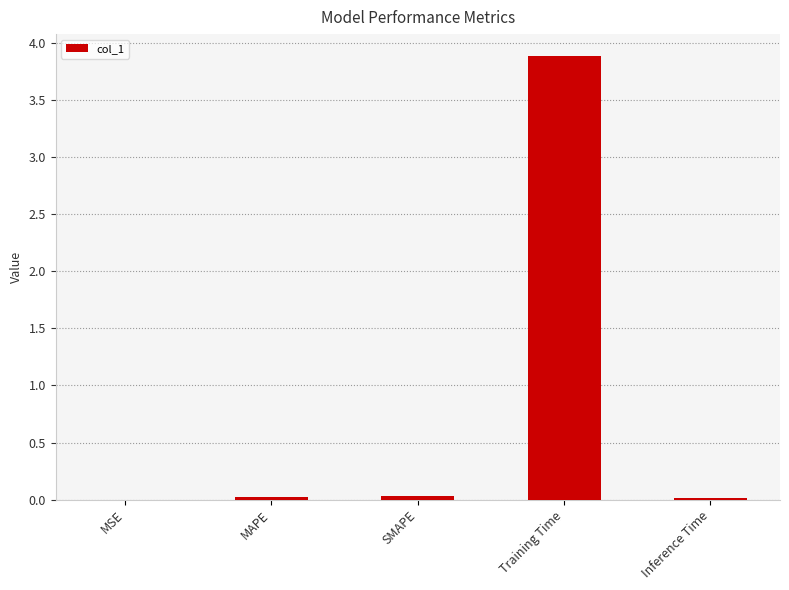

Are the bars horizontal?

No